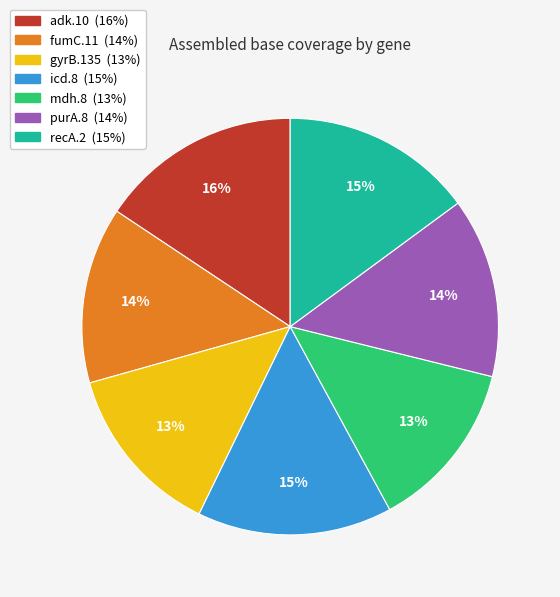

Count the number of slices in the pie.

7